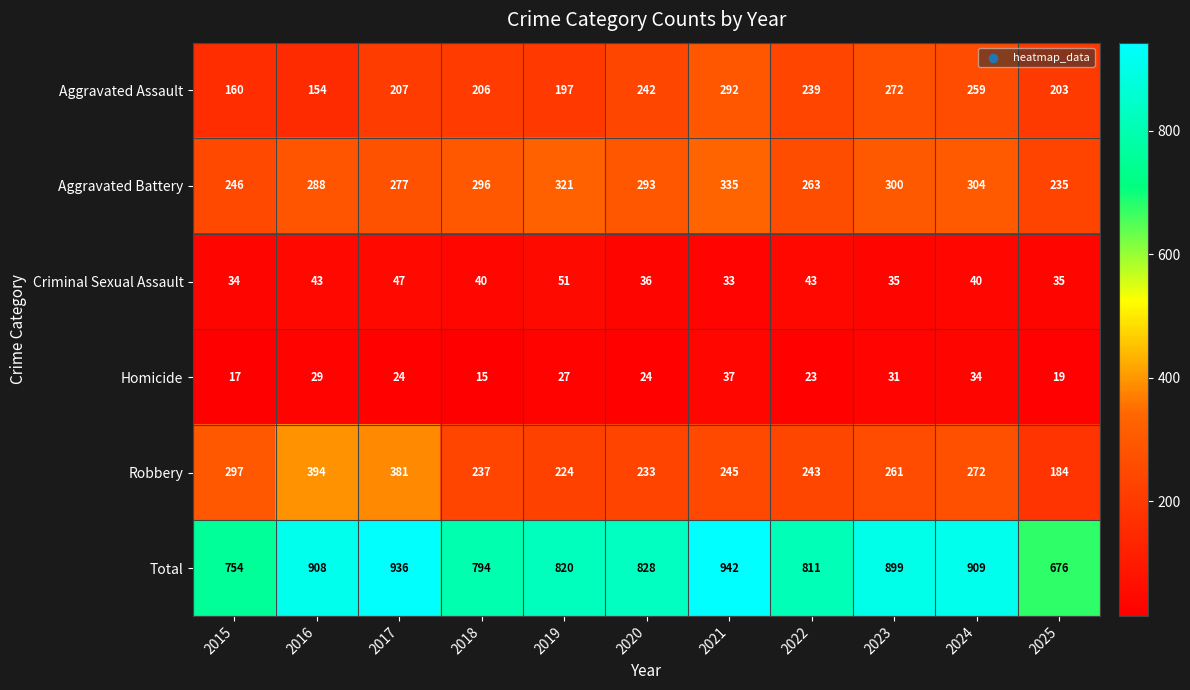

Which series changed the most between 2019 and 2020?

Aggravated Assault